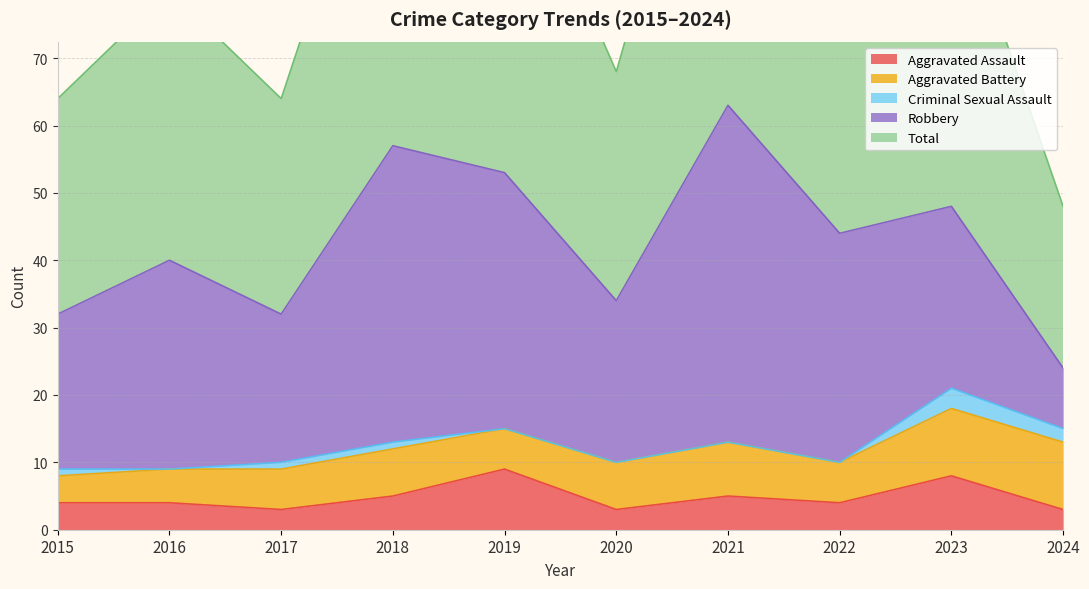

At how many categories does at least one series exceed 38?

6